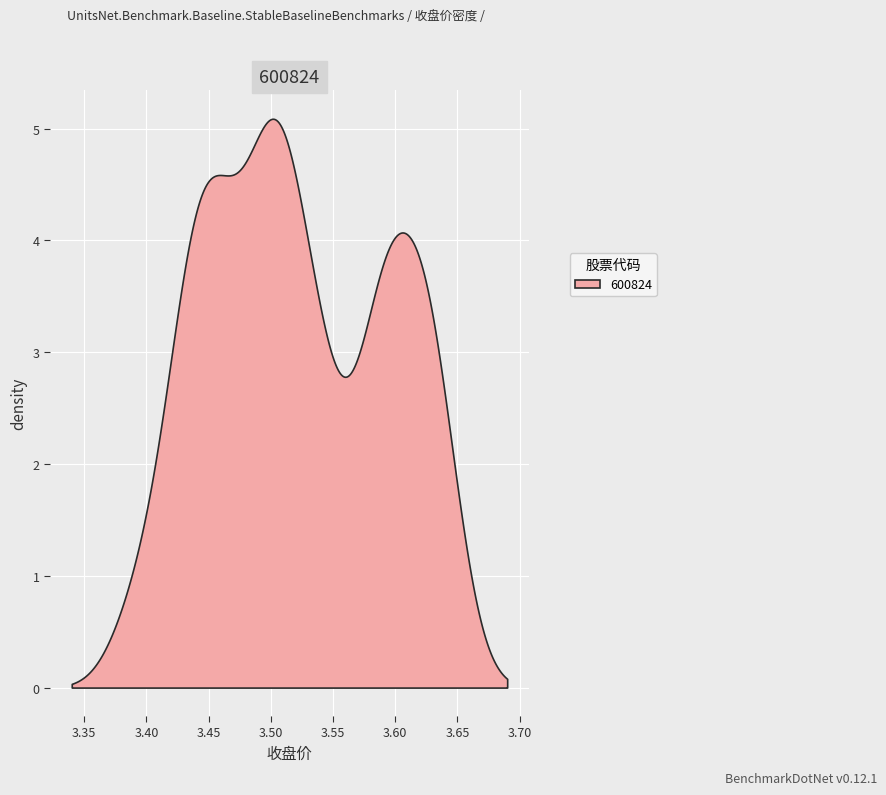

What is the maximum value shown in the chart?

5.1